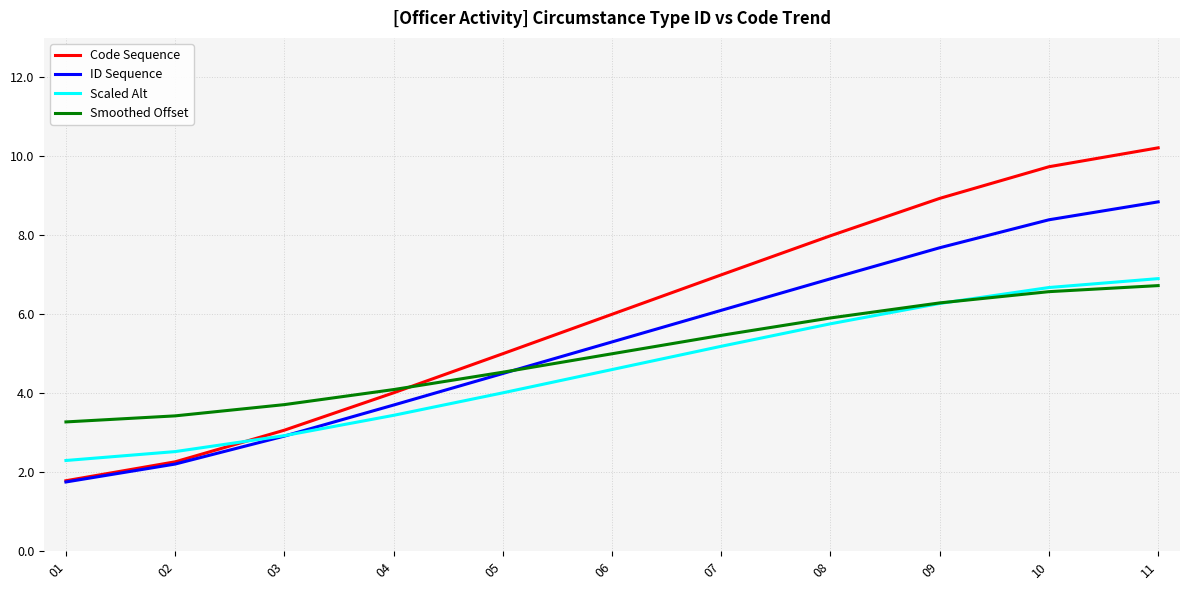

What is the average value of the Smoothed Offset series?

5.0